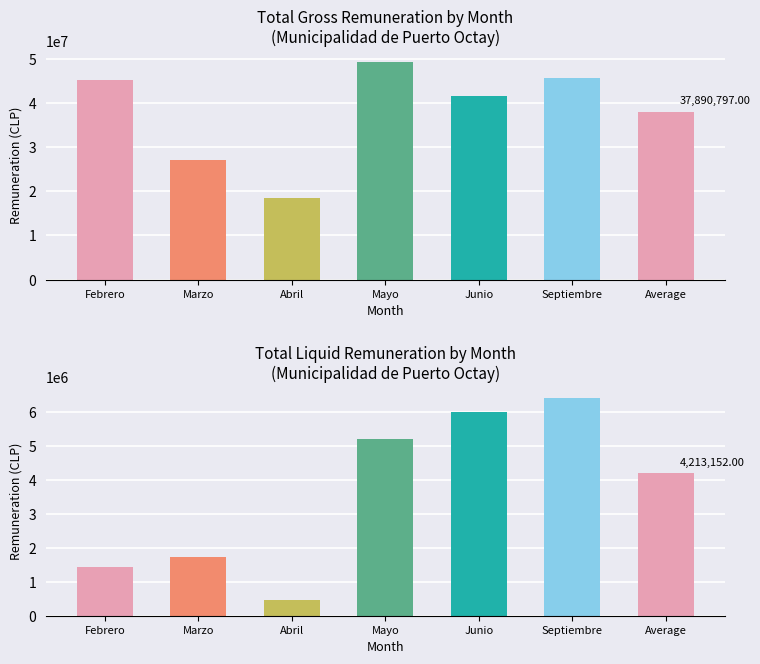

What is the total value across all series at Mayo?

54586227